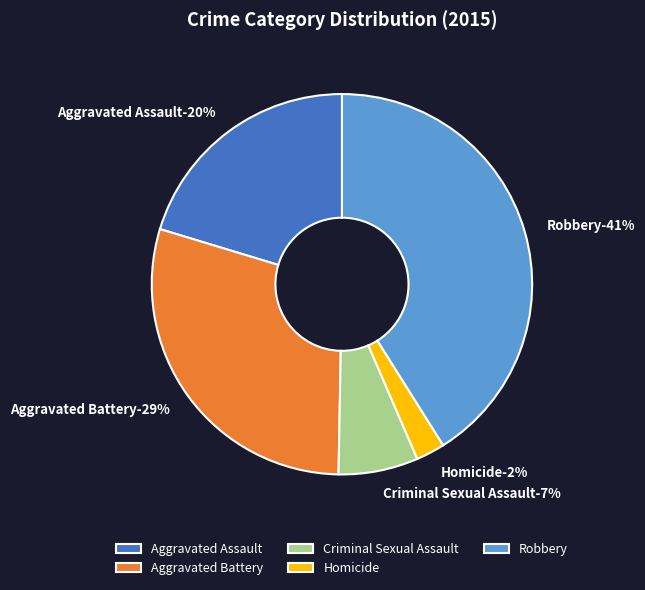

How many slices are in this pie chart?

5